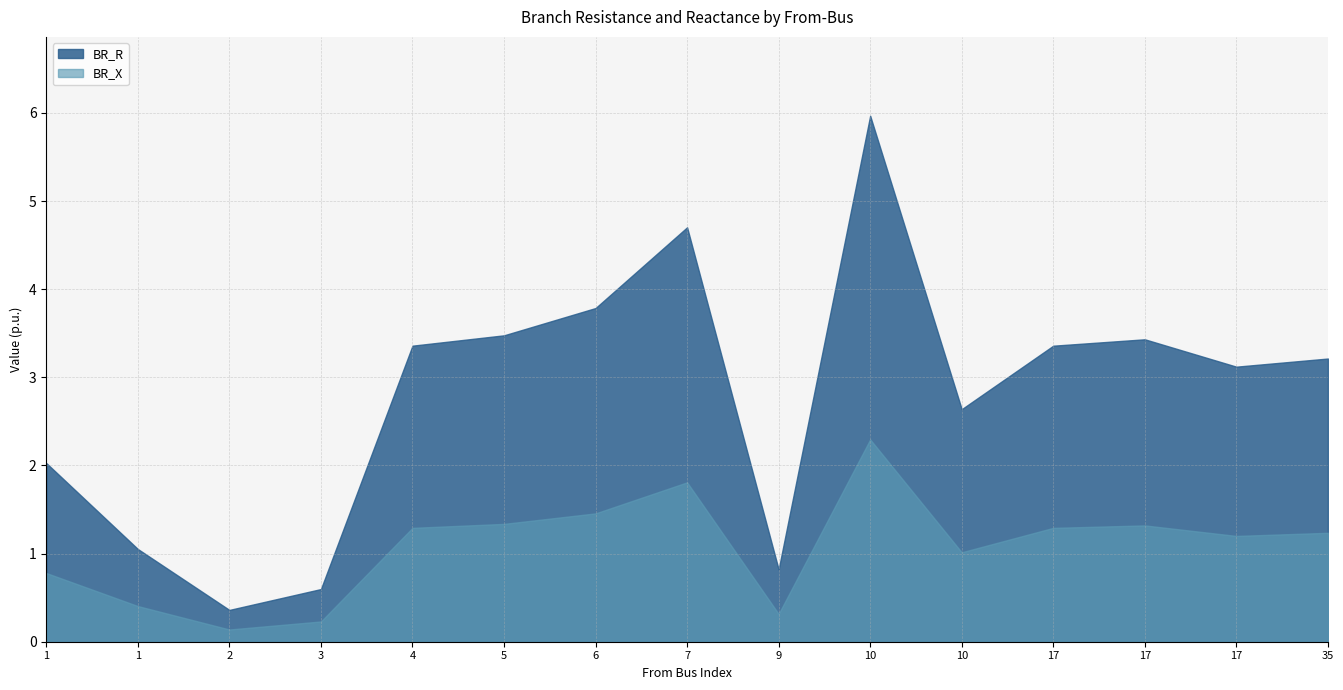

How many lines are shown in the chart?

2